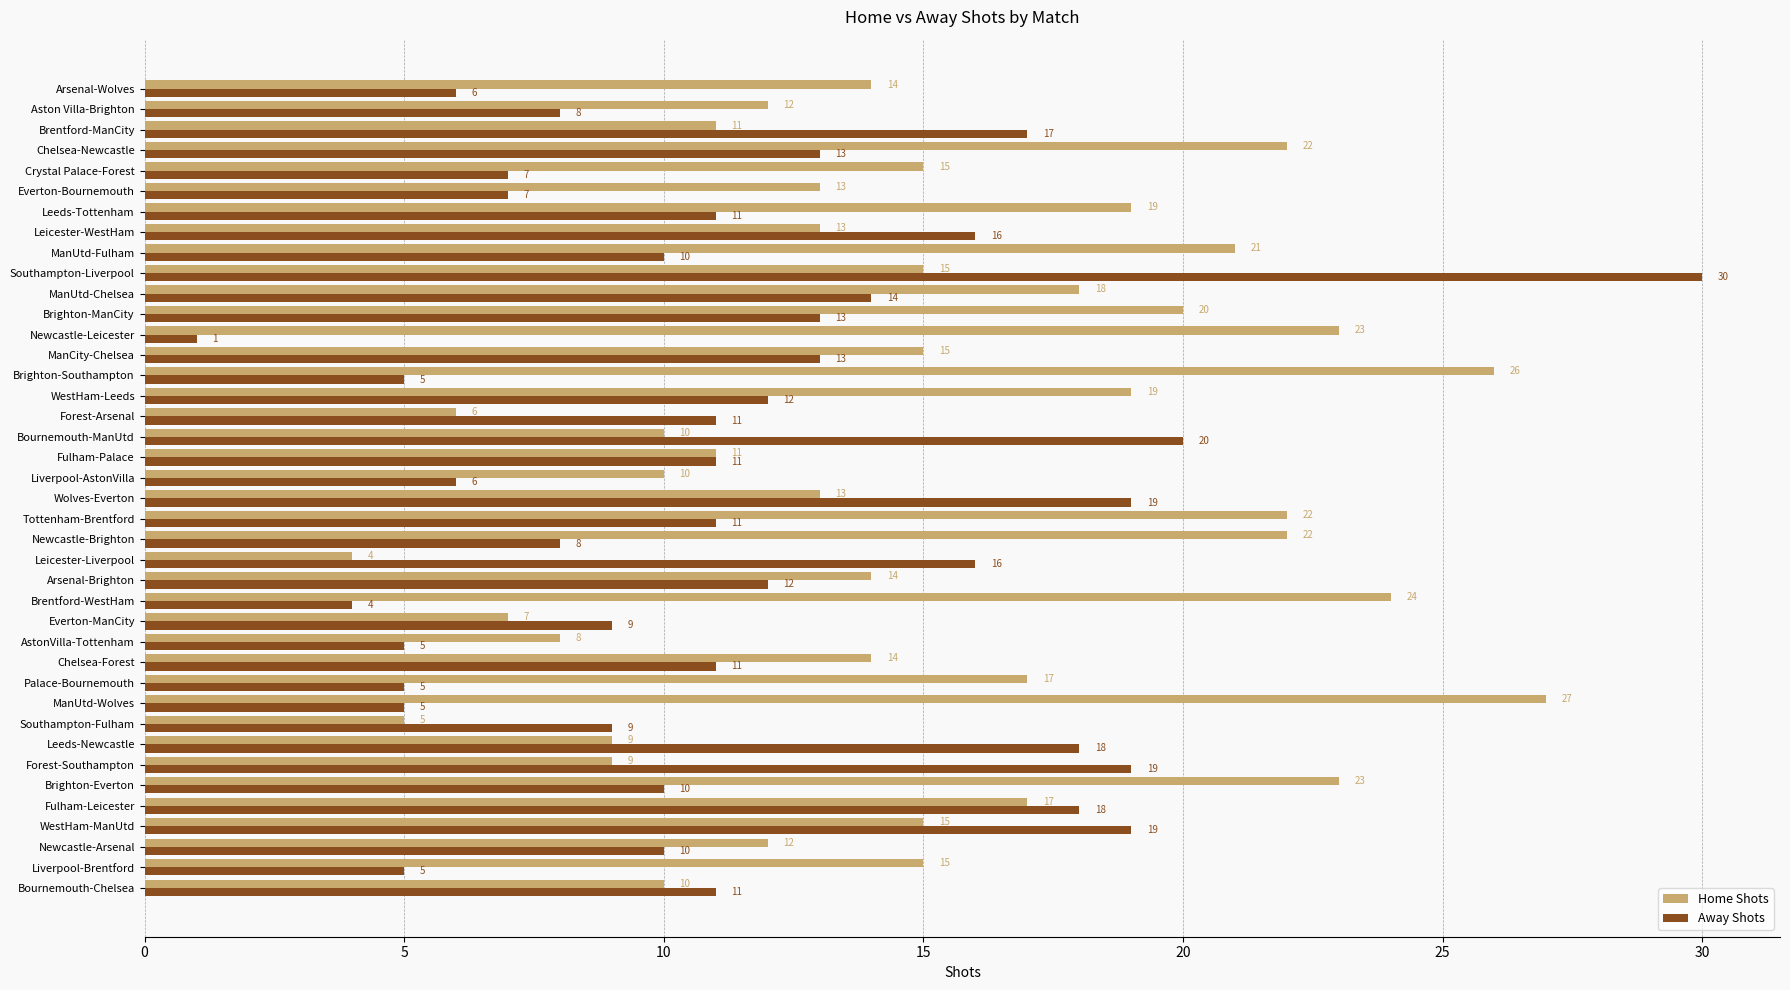

True or false: Home Shots has a value of 6 at Leicester-WestHam.

False